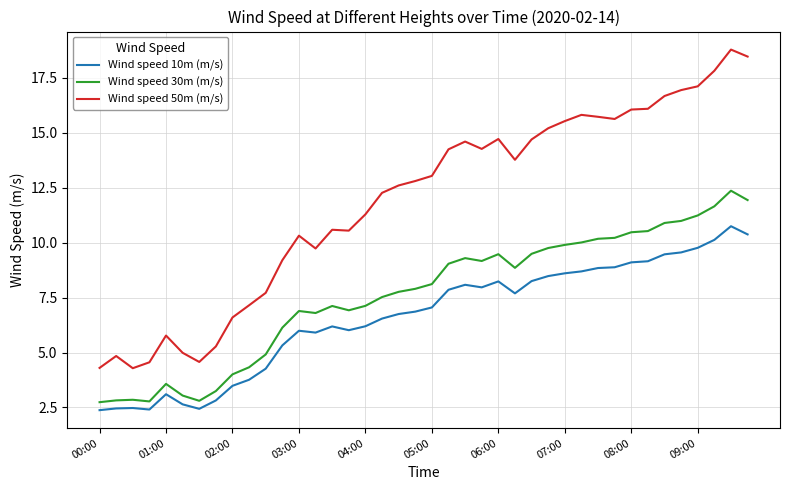

What are all the series names shown in the legend?

Wind speed 10m (m/s), Wind speed 30m (m/s), Wind speed 50m (m/s)